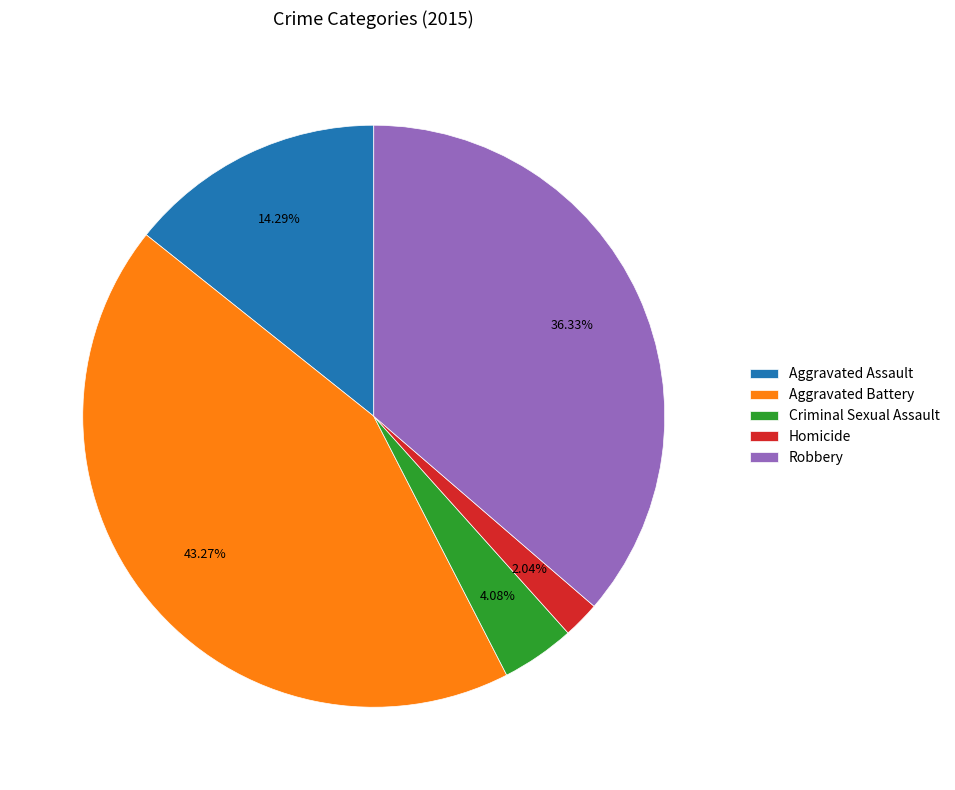

Which has a higher value, Aggravated Assault or Criminal Sexual Assault?

Aggravated Assault